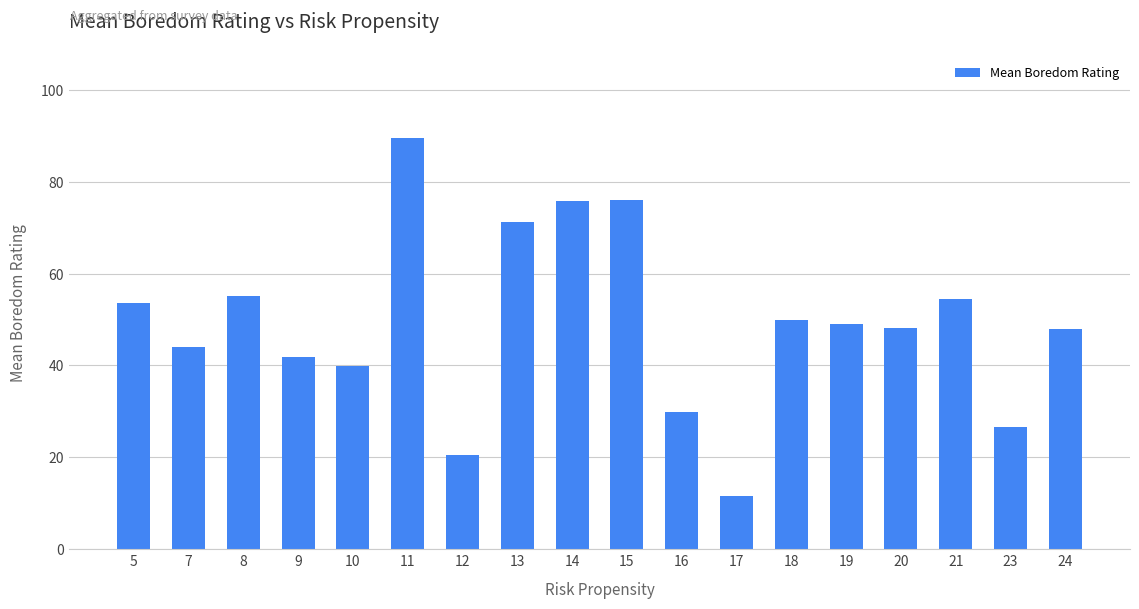

What is the average value?

49.2